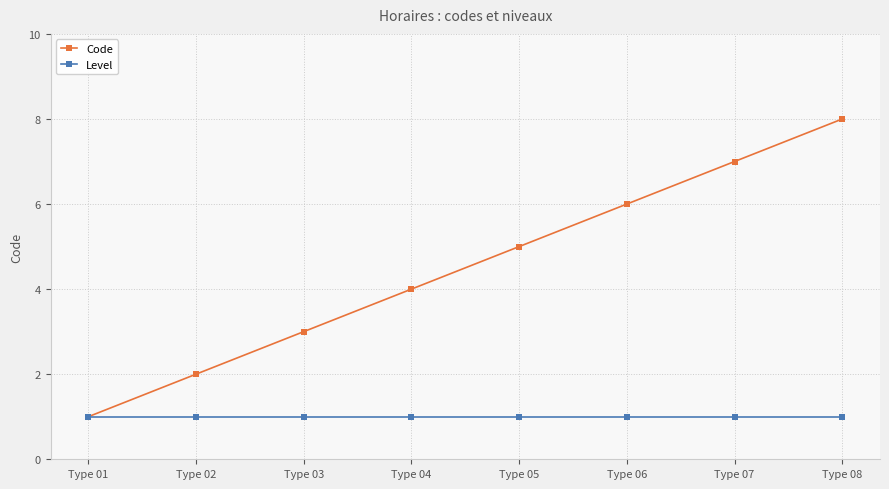

Which series has the largest total across all categories?

Code